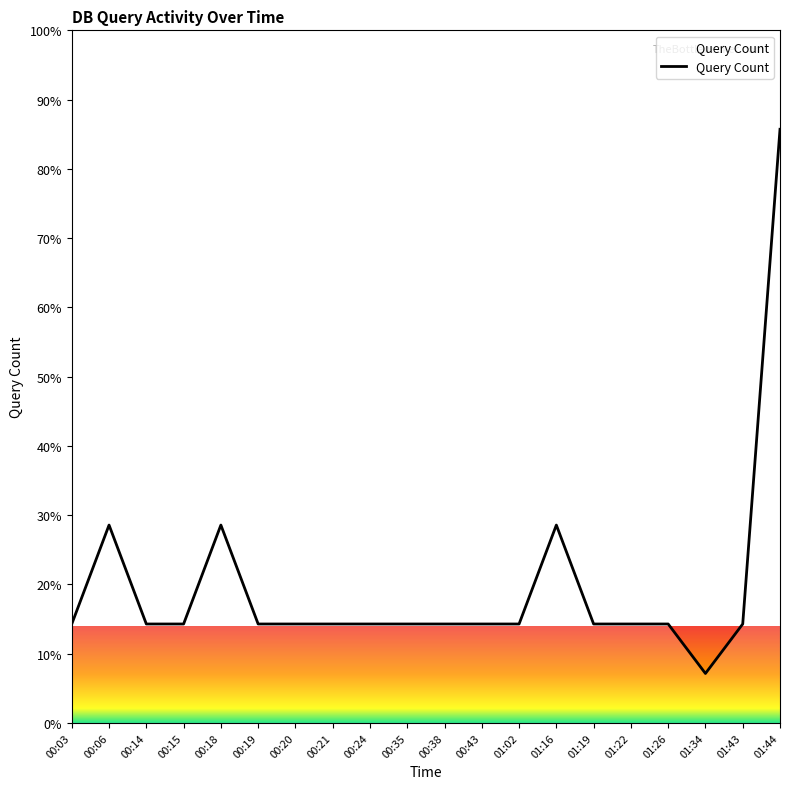

What is the smallest value displayed?

7.1